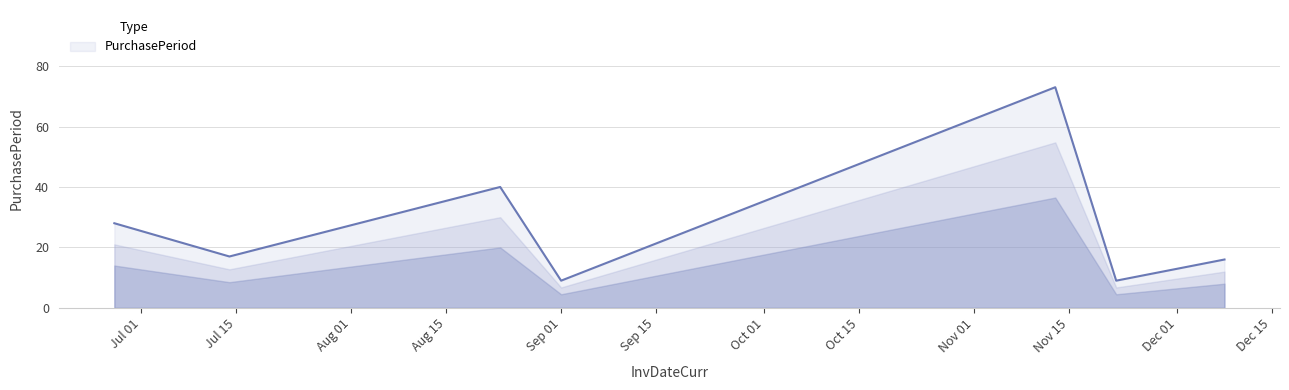

What is the difference between the maximum and minimum values?

64